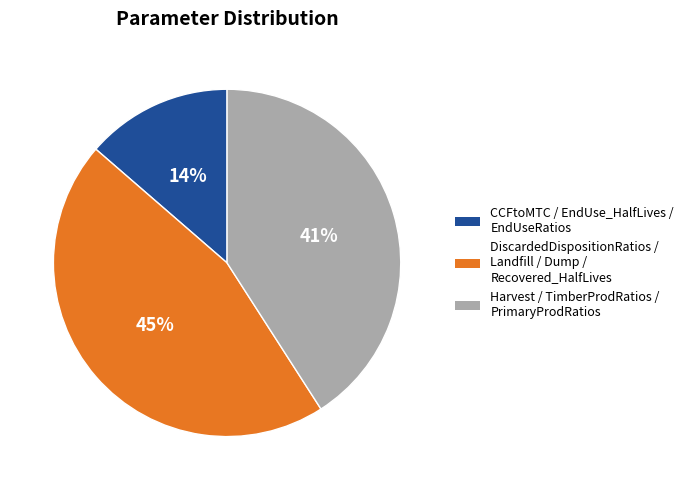

Is there a majority slice in this chart?

No